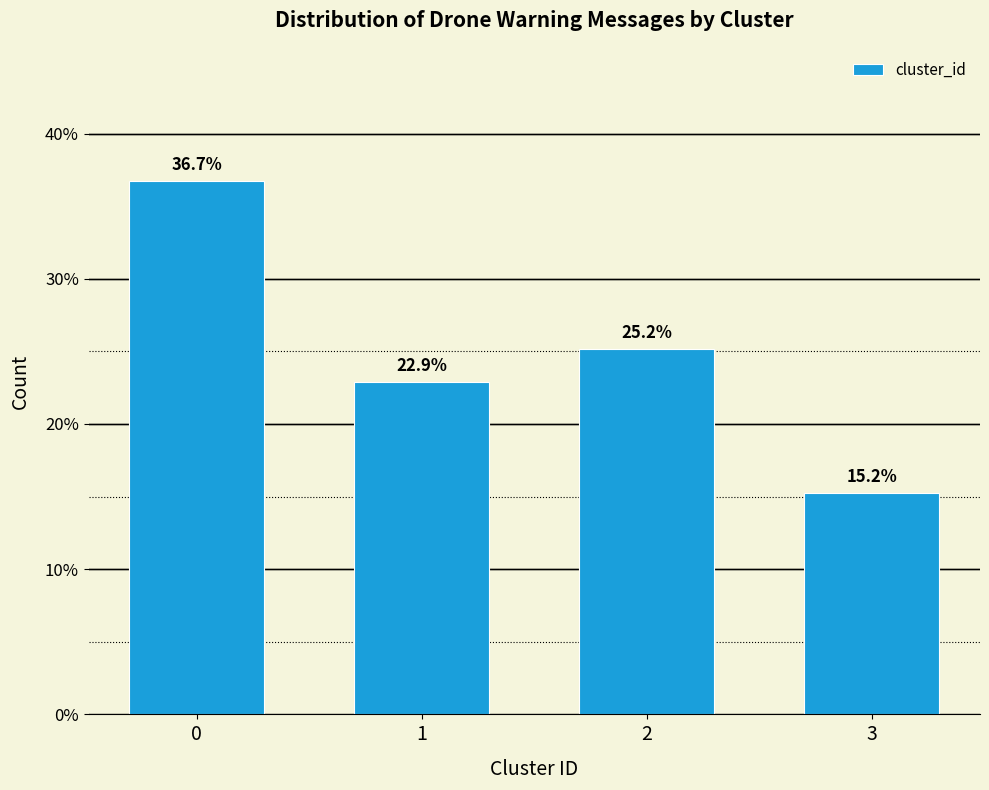

Reading left to right, list all the values displayed in this chart.

0=36.7	1=22.9	2=25.2	3=15.2